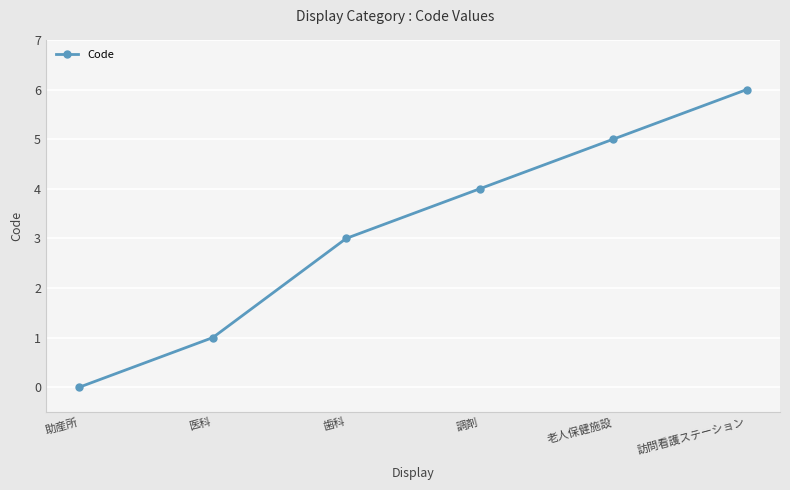

What is the sum of the values at 医科 and 助産所?

1